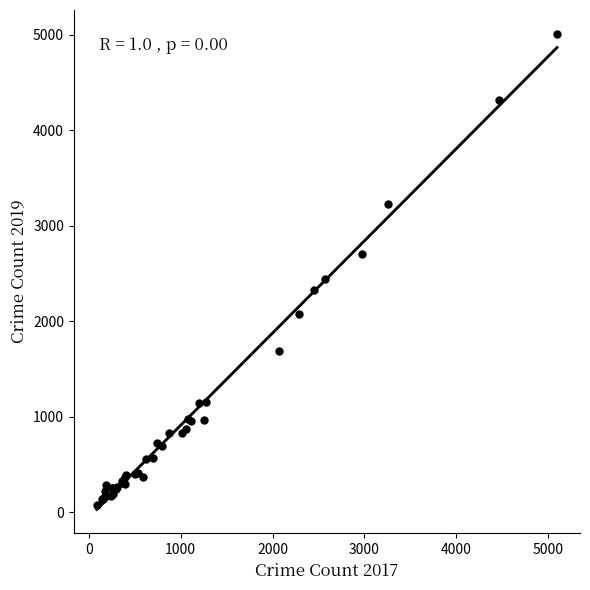

What Y value in the scatter plot is closest to 2542?

2441